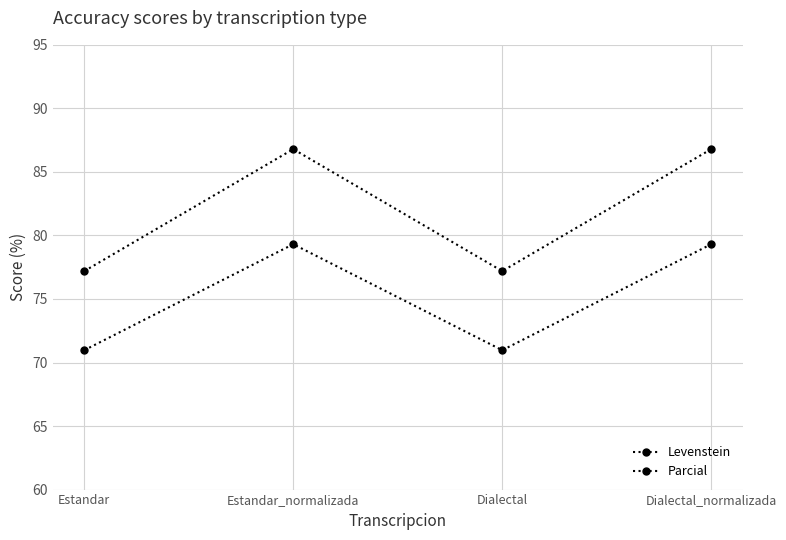

Where is Parcial nearest to the value 81?

Estandar